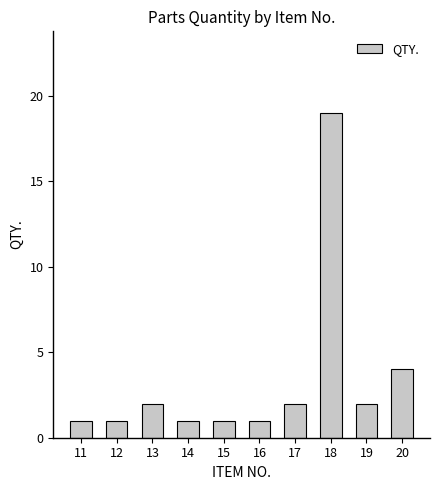

What is the sum of the values at 15 and 12?

2